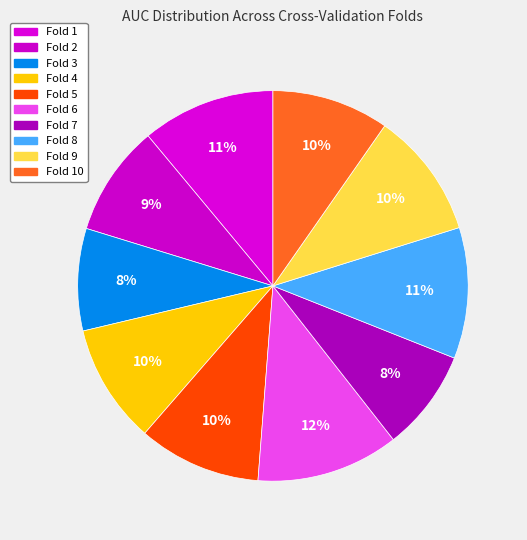

Is Fold 2 the majority of the pie?

No